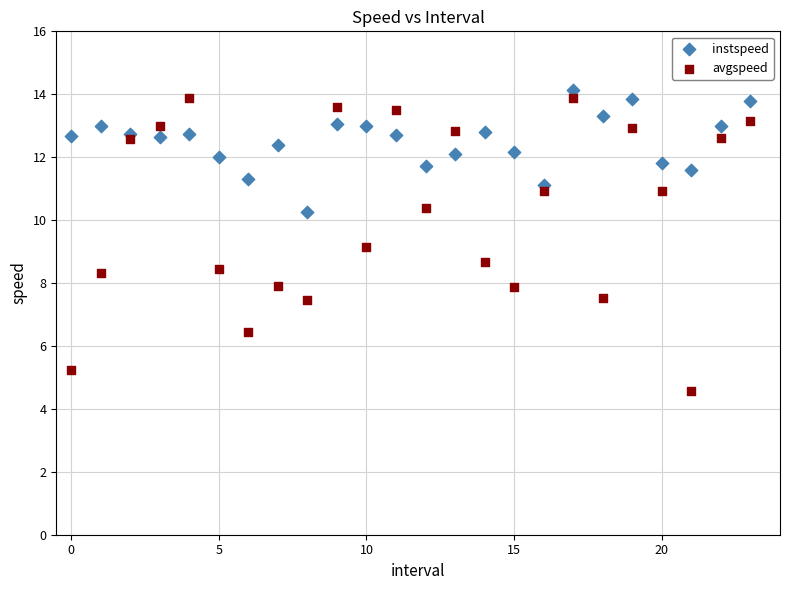

Which series has the largest Y range (max minus min)?

avgspeed